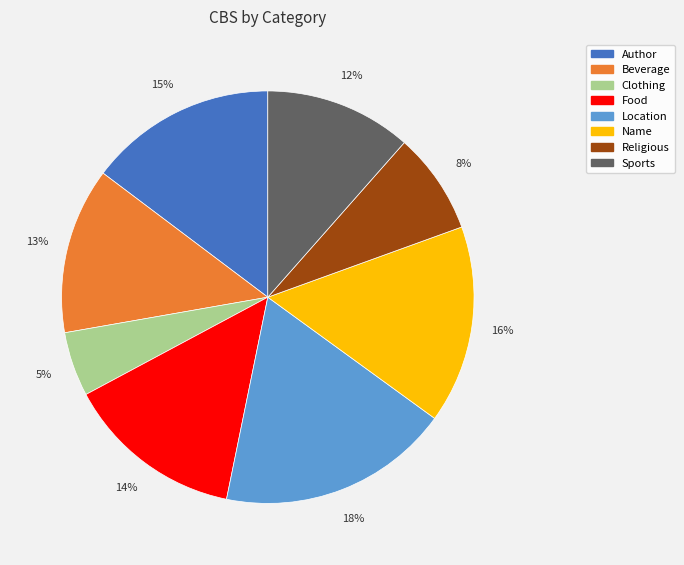

To the nearest percent, what is the average slice percentage?

12%